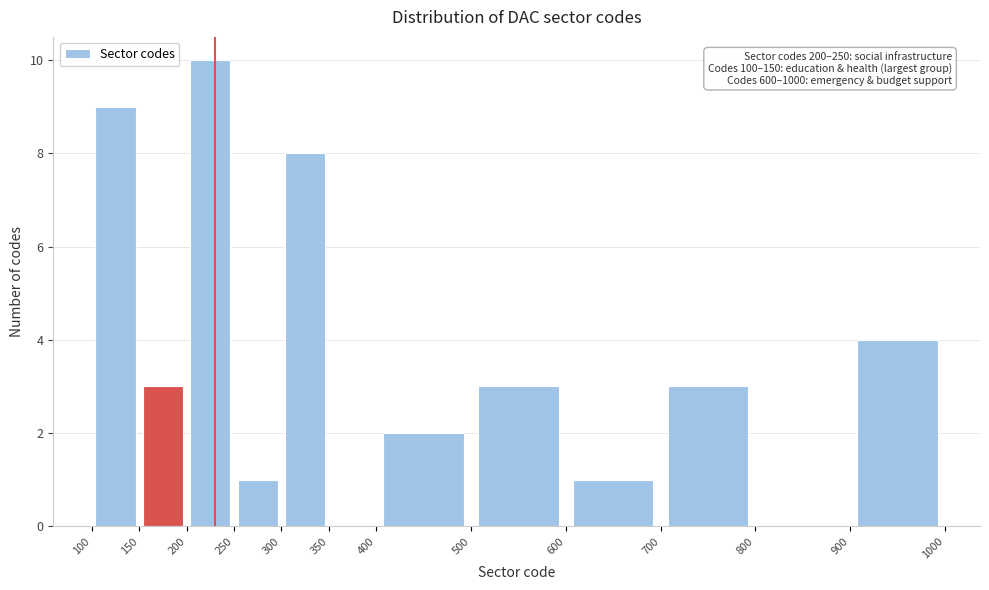

Over which range of the x-axis is the bar tallest?

200 to 250